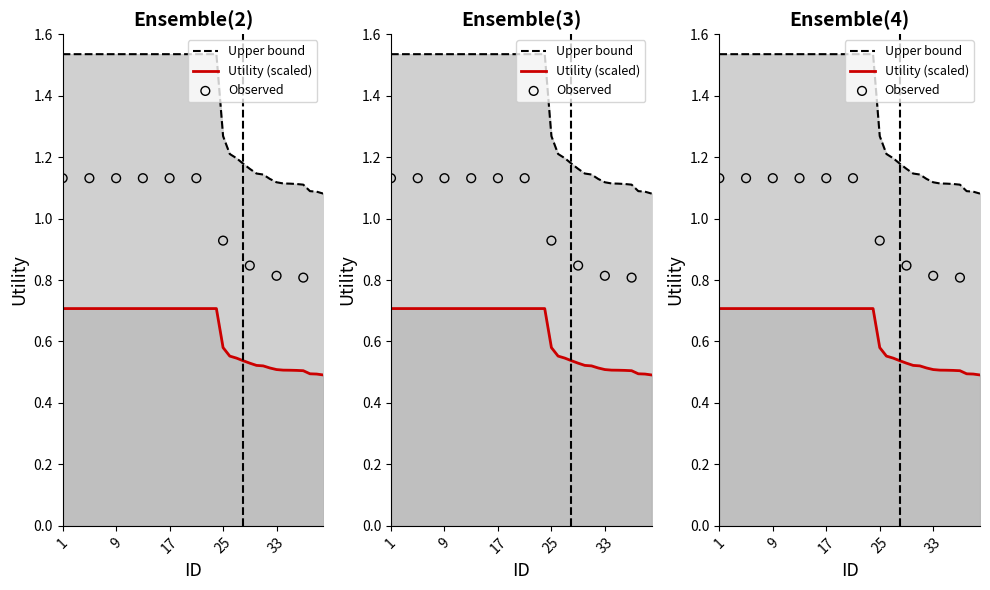

Between 25 and 30, which is larger?

25